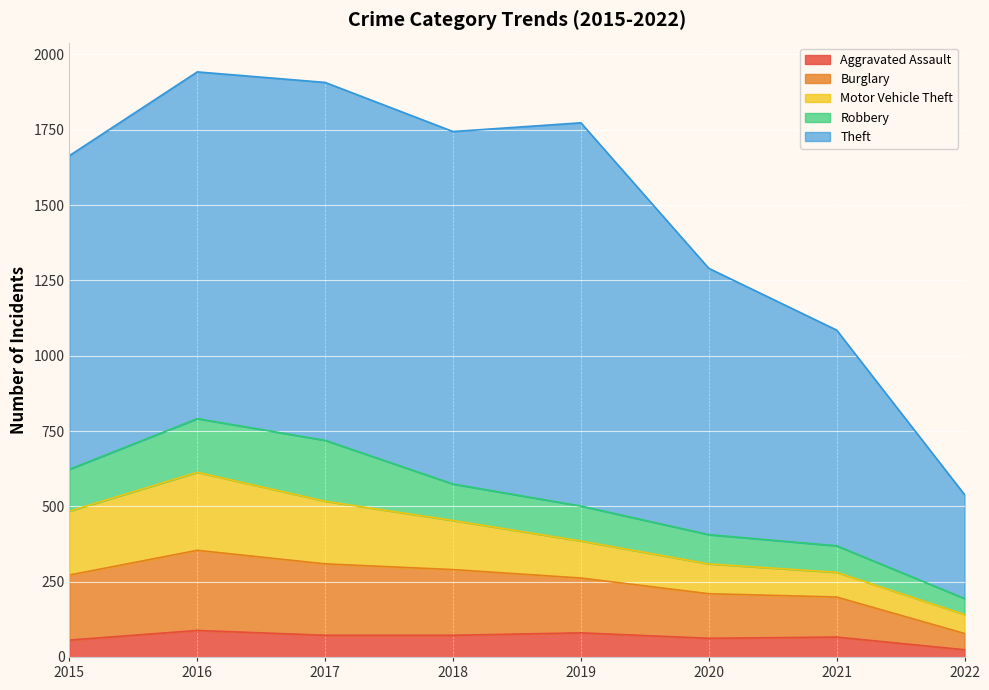

At which label does Burglary reach its peak?

2016